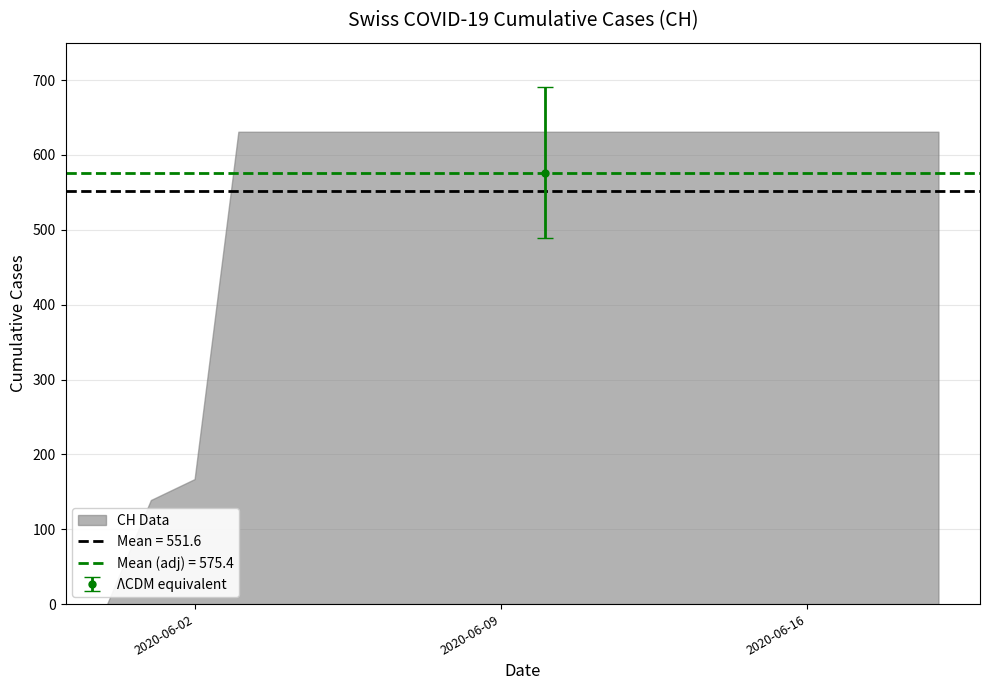

Is it true that the value at 2020-06-03 is 870?

False